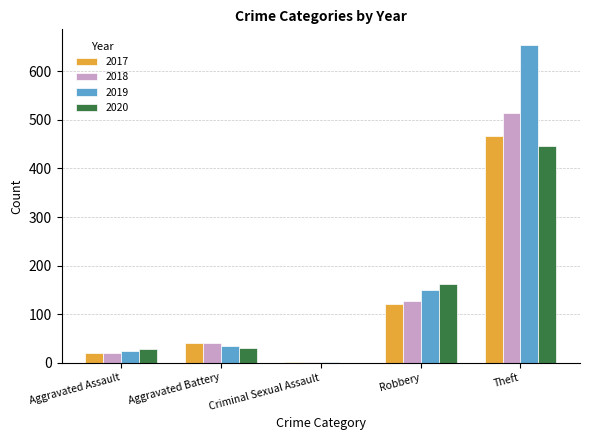

How many groups of bars are there?

5